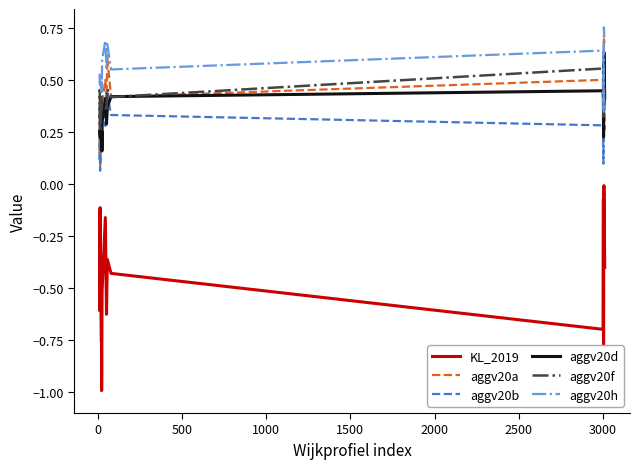

Does the chart have visible grid lines?

No